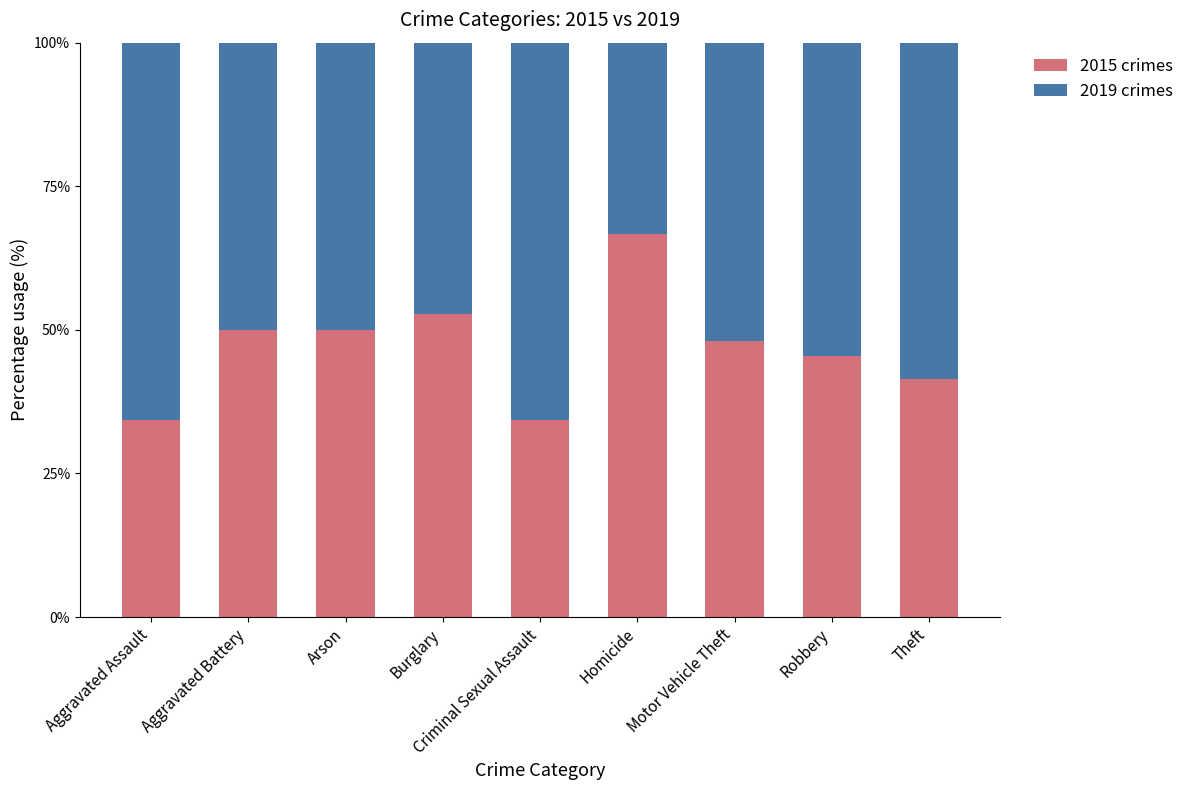

What is the average value of the 2015 crimes series?

47.0